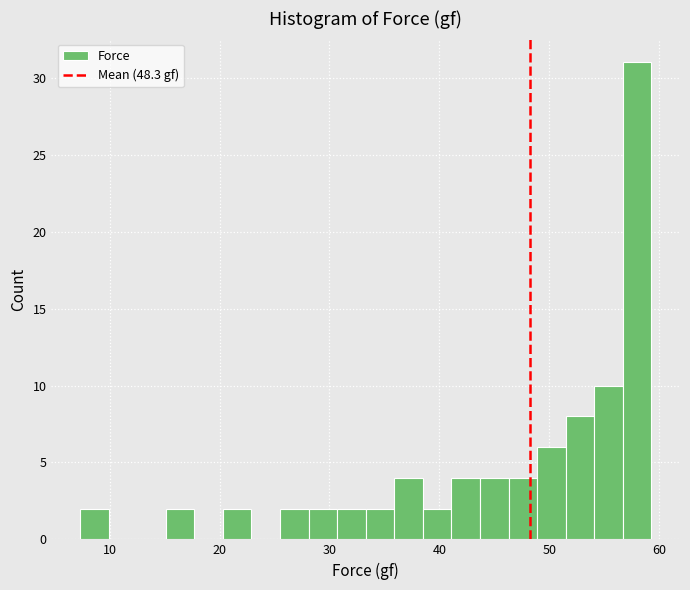

Read against the x-axis, roughly where is the centre of the tallest bar?

58